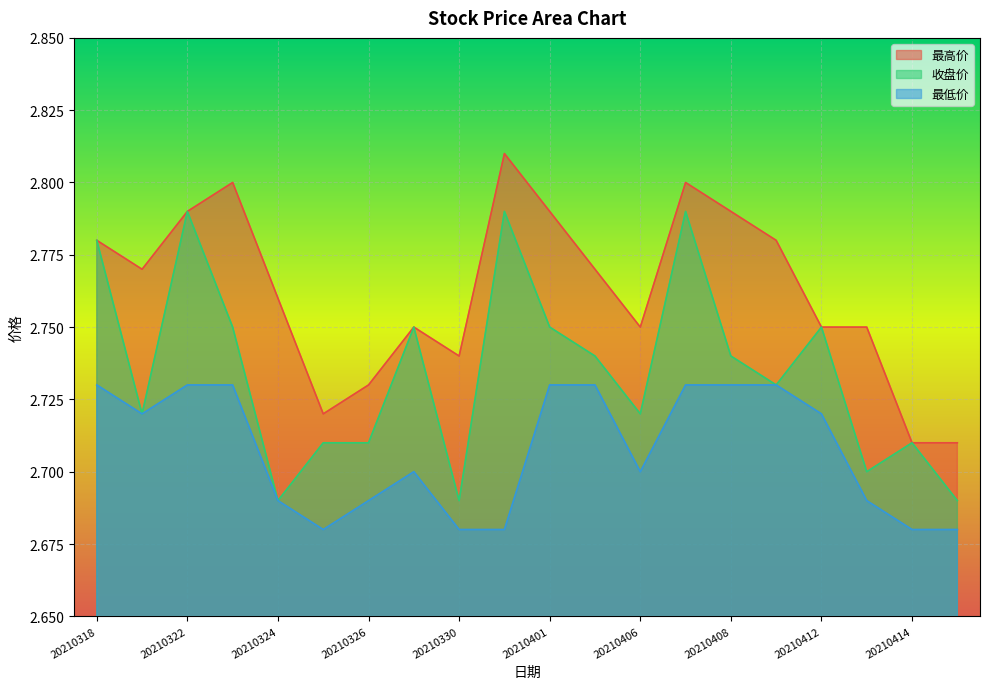

What are all the series names shown in the legend?

最高价, 收盘价, 最低价